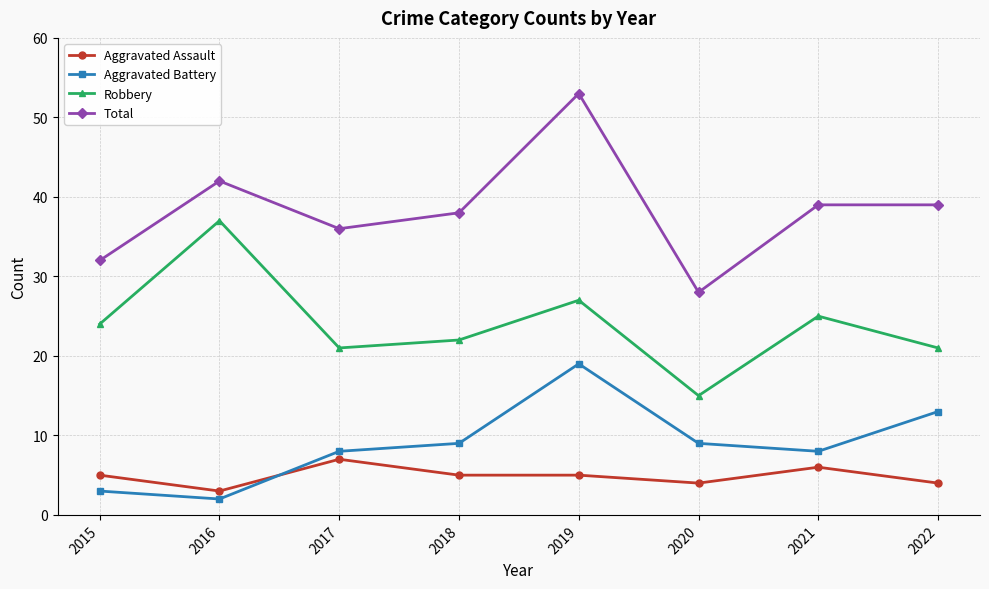

What is the difference between the highest and lowest values at 2019?

48